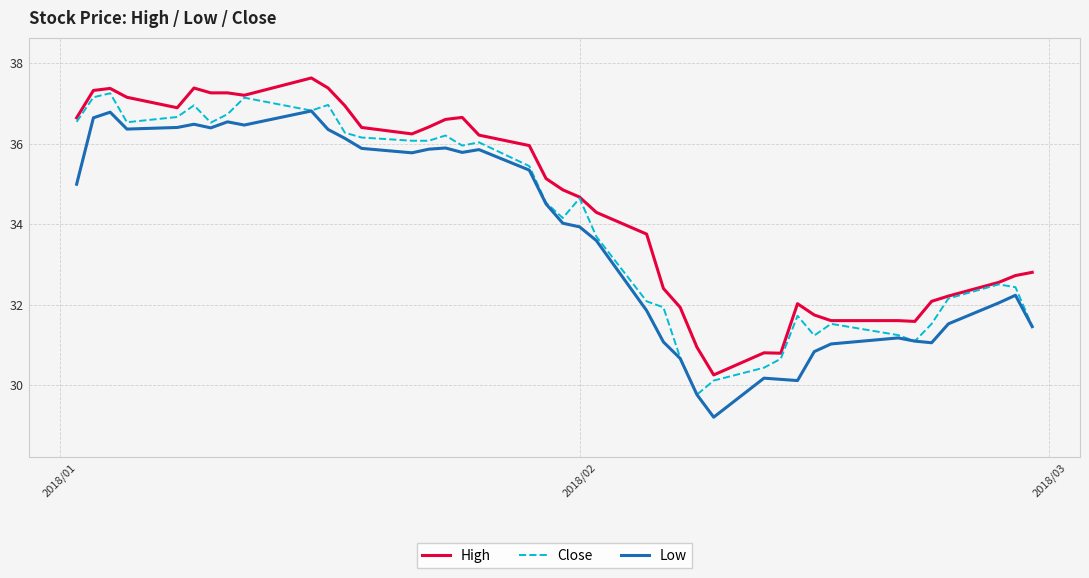

Which series has the largest total across all categories?

High